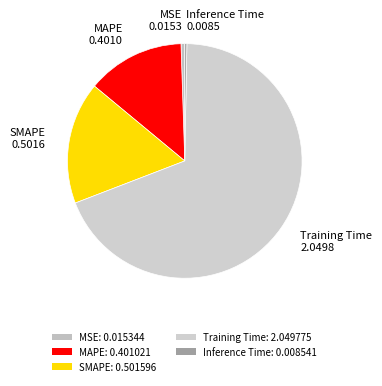

What is the change in value from MAPE to SMAPE?

+0.1